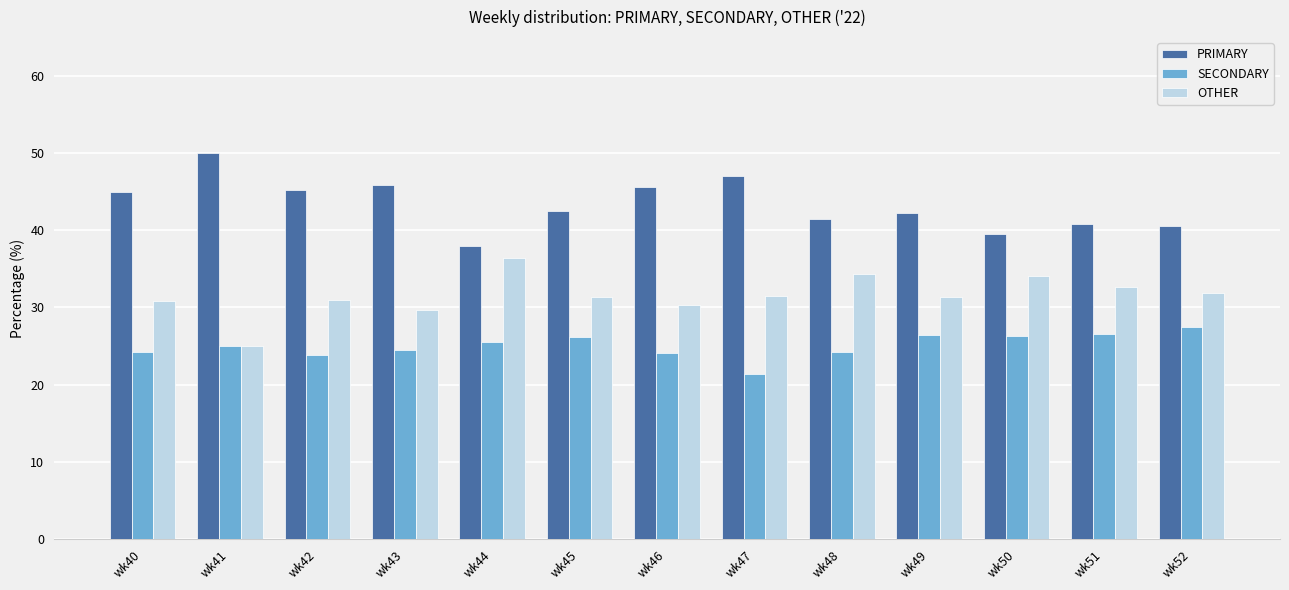

At which label does PRIMARY reach its minimum?

wk44